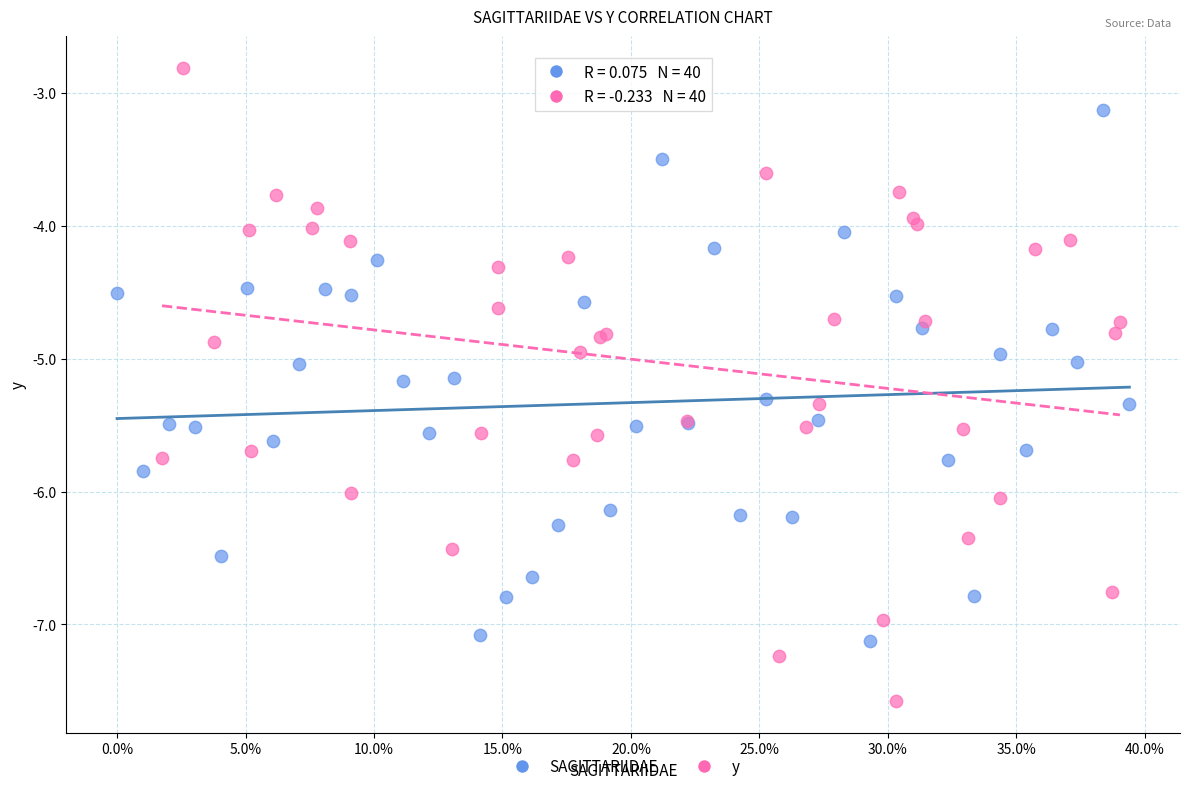

Which series contains the highest Y value?

y